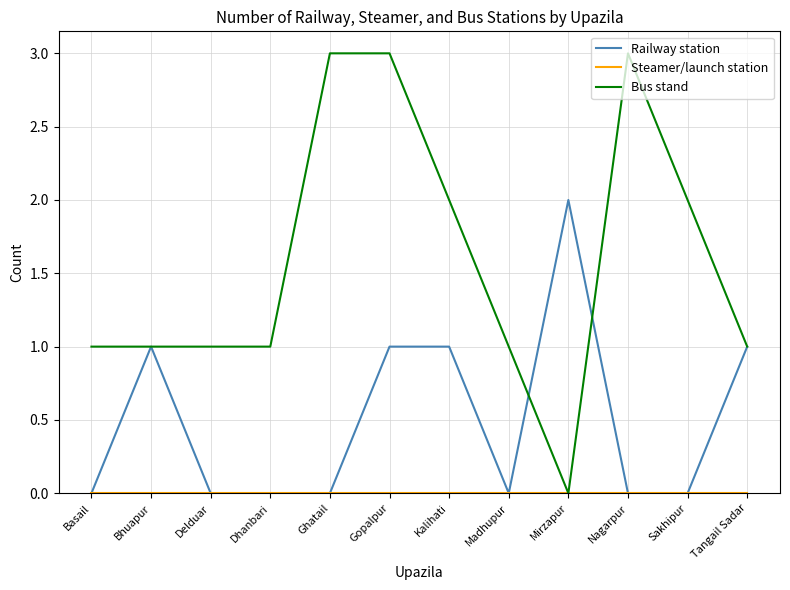

Which series changed the most between Ghatail and Madhupur?

Bus stand